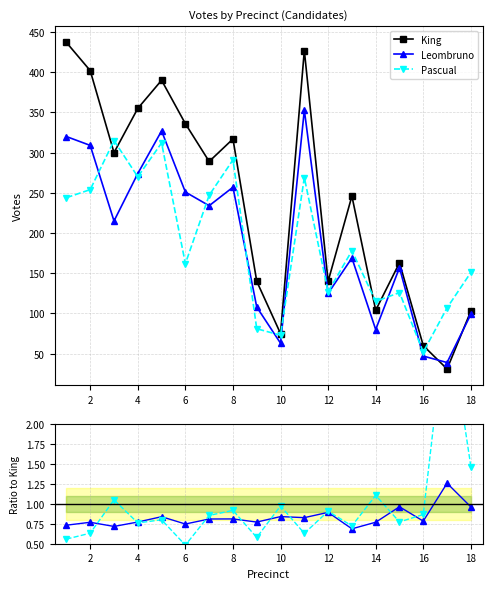

Which series has the largest range (max minus min)?

King